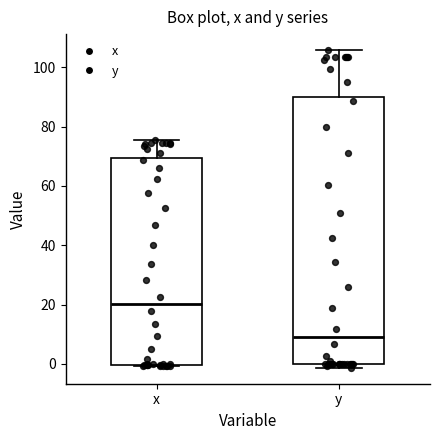

Where does the upper whisker of the box for x end on the y-axis? The values are not printed on the chart, so give them approximately, as read against the axis.

76